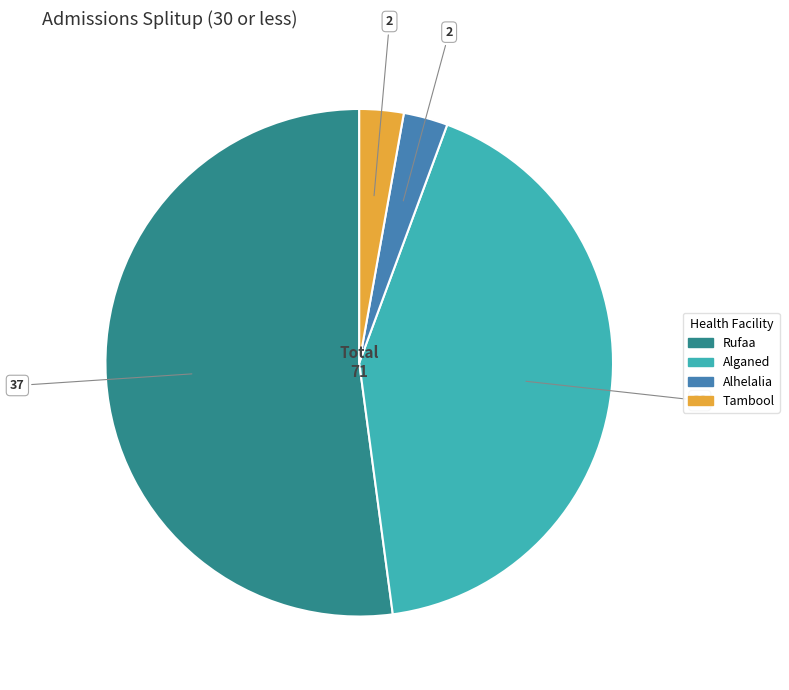

Is Rufaa the majority of the pie?

Yes